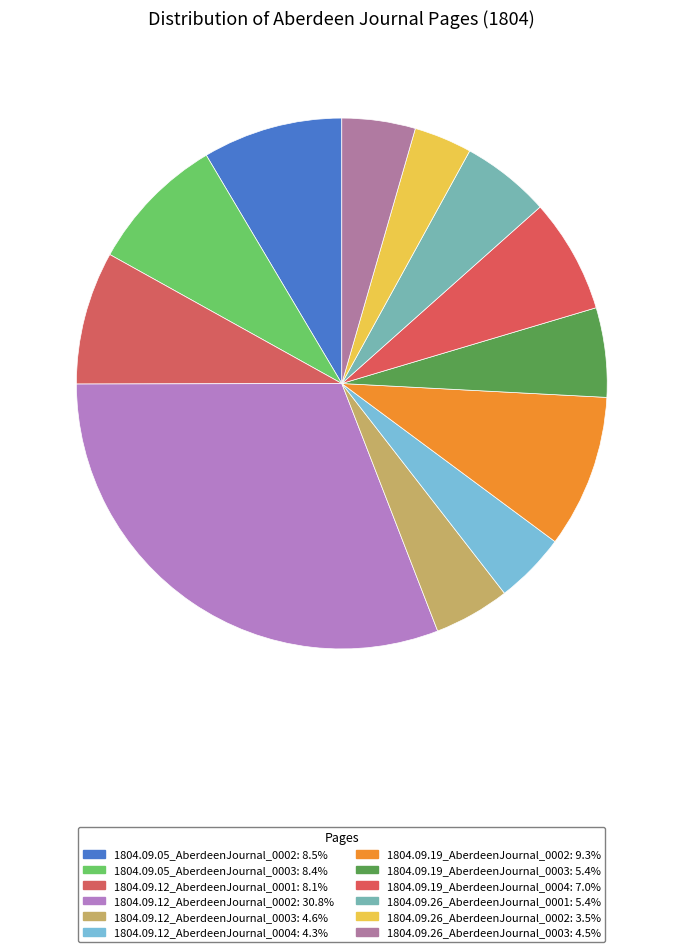

Which has a higher value, 1804.09.26_AberdeenJournal_0001 or 1804.09.19_AberdeenJournal_0002?

1804.09.19_AberdeenJournal_0002